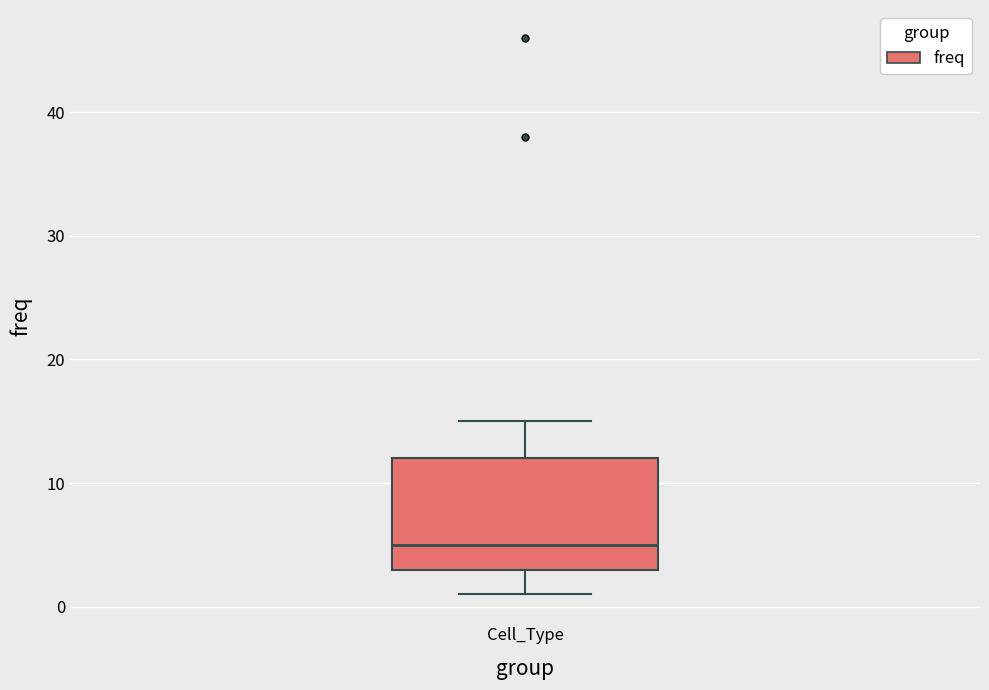

Transcribe this box plot: give where the median line is, the range the box spans, and where the two whiskers end, as read against the y-axis. The values are not printed on the chart, so give them approximately, as read against the axis.

median 5, box 3 to 12, whiskers 1 to 15